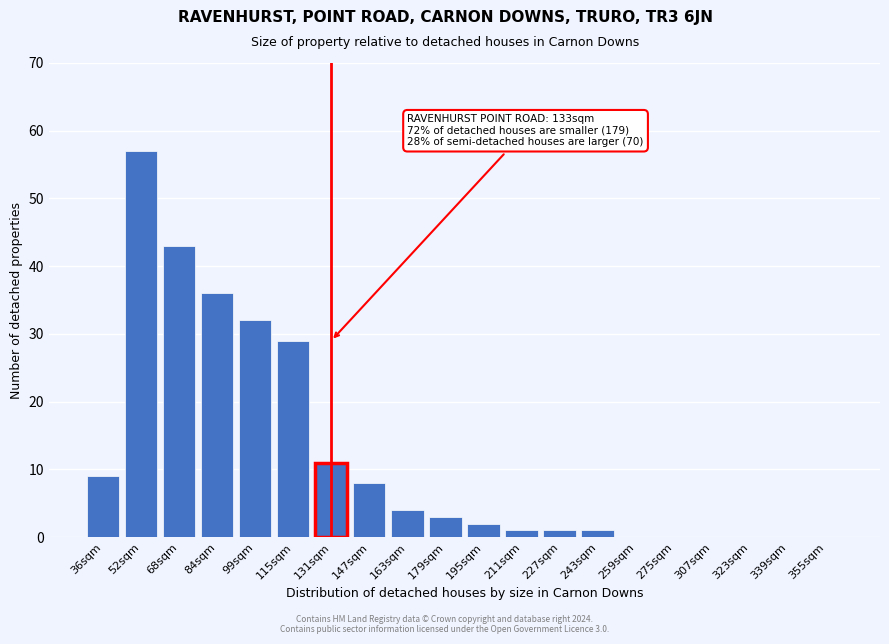

Reading left to right, extract all data points from this chart.

36sqm=9	52sqm=57	68sqm=43	84sqm=36	99sqm=32	115sqm=29	131sqm=11	147sqm=8	163sqm=4	179sqm=3	195sqm=2	211sqm=1	227sqm=1	243sqm=1	259sqm=0	275sqm=0	307sqm=0	323sqm=0	339sqm=0	355sqm=0